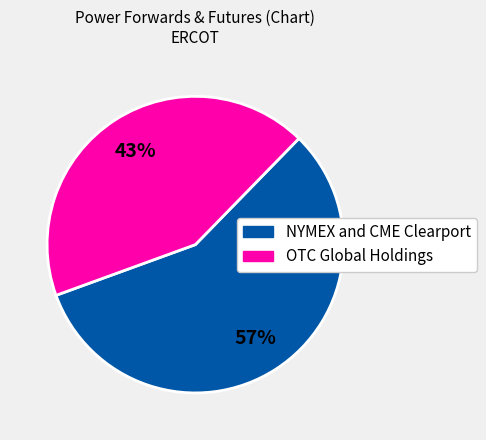

How many slices are in this pie chart?

2